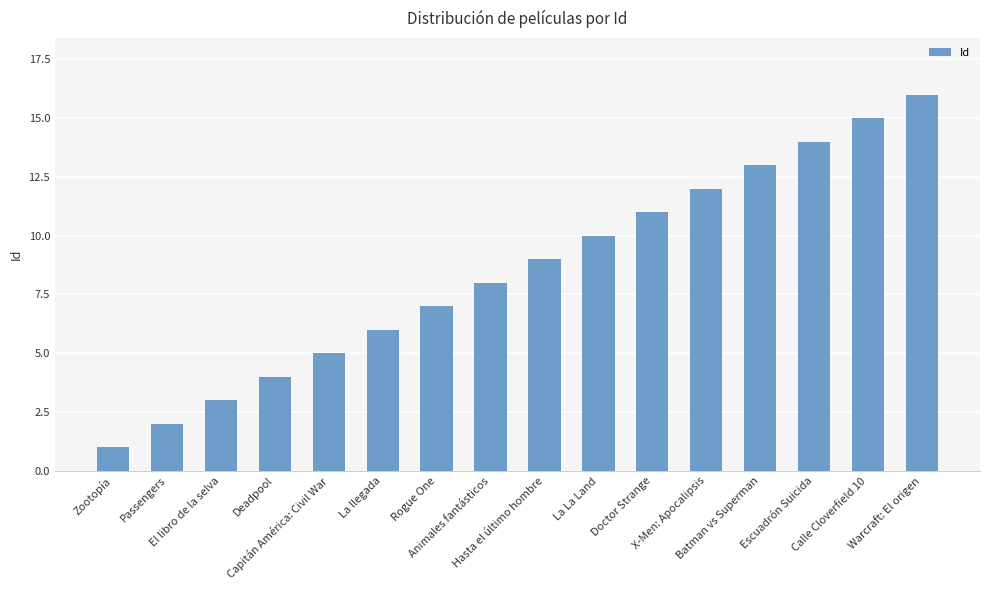

How many bars are there in total?

16